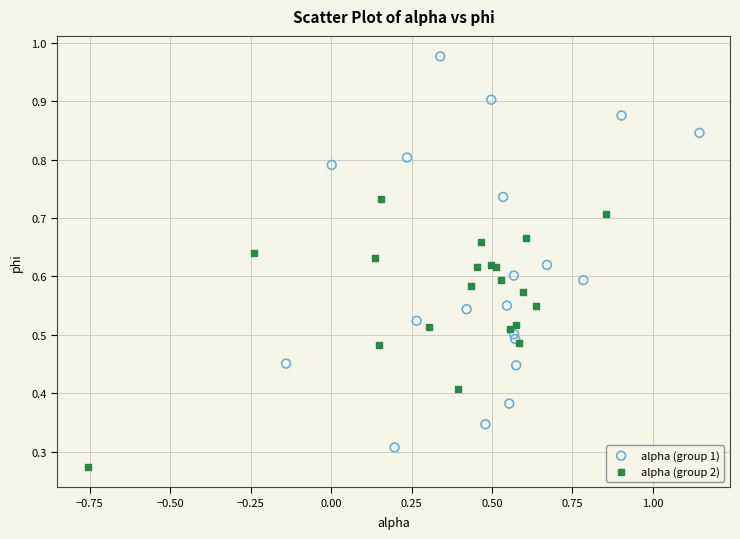

Which series reaches the maximum Y coordinate?

alpha (group 1)